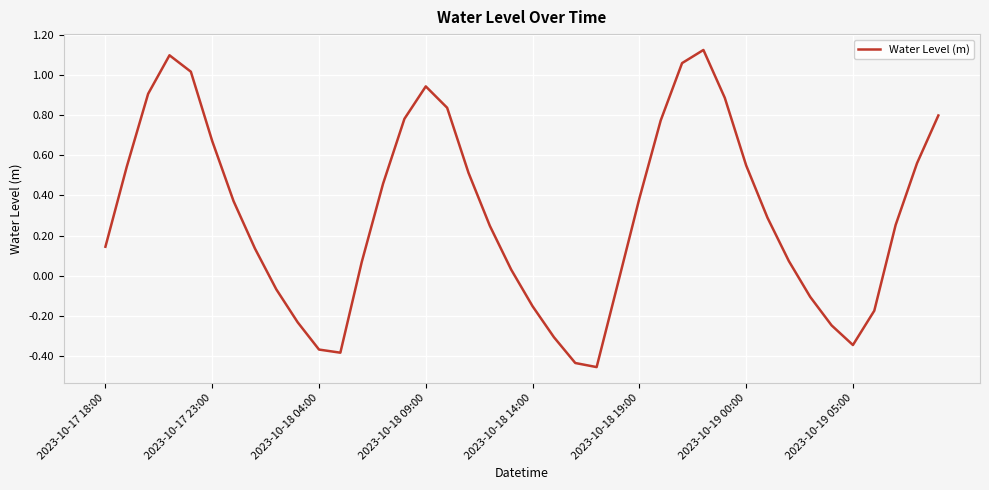

What is the difference between the maximum and minimum values?

1.6